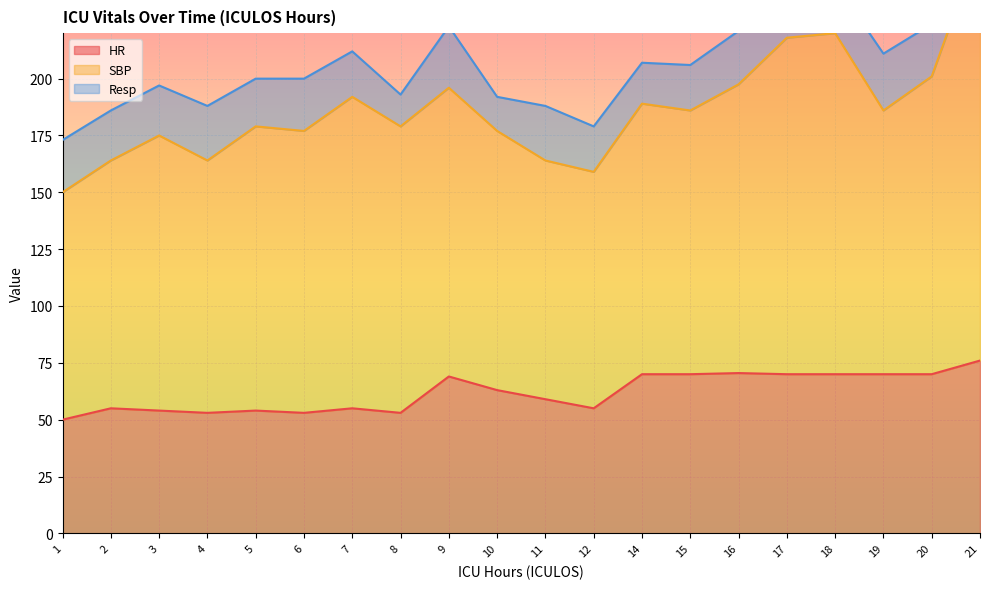

What is the difference between the second highest and minimum values in the SBP series?

50.0